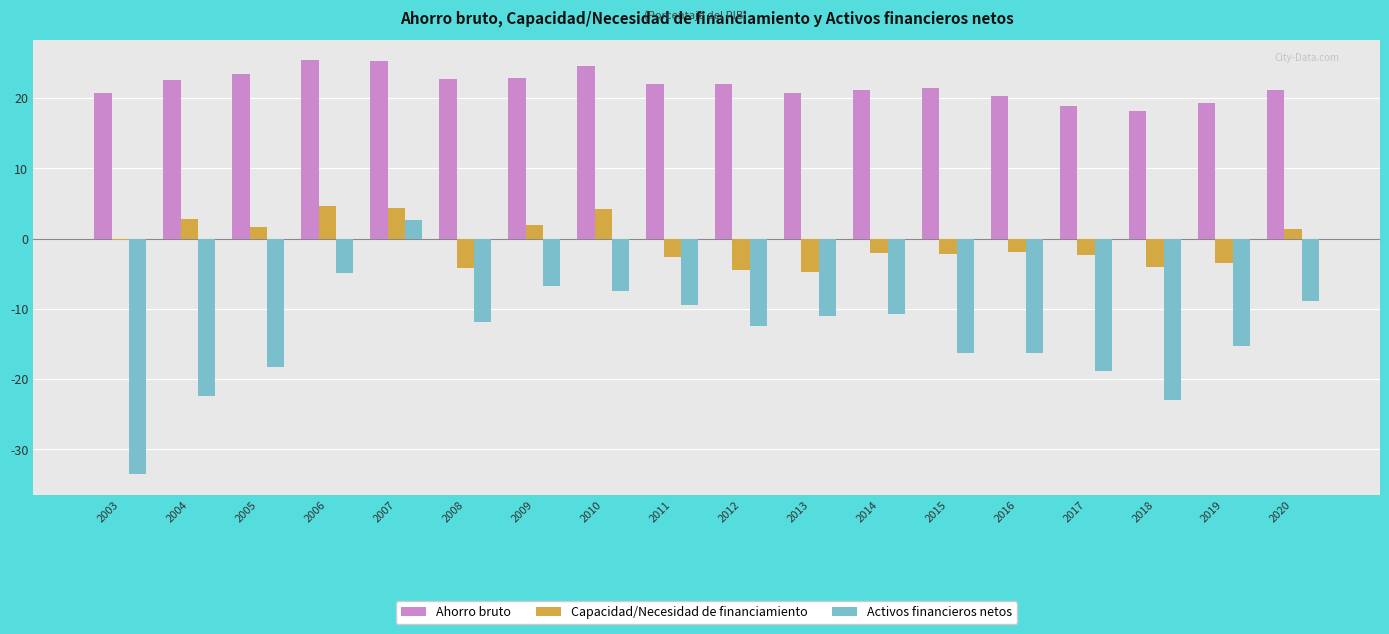

What is the lowest value of the Capacidad/Necesidad de financiamiento series?

-4.8